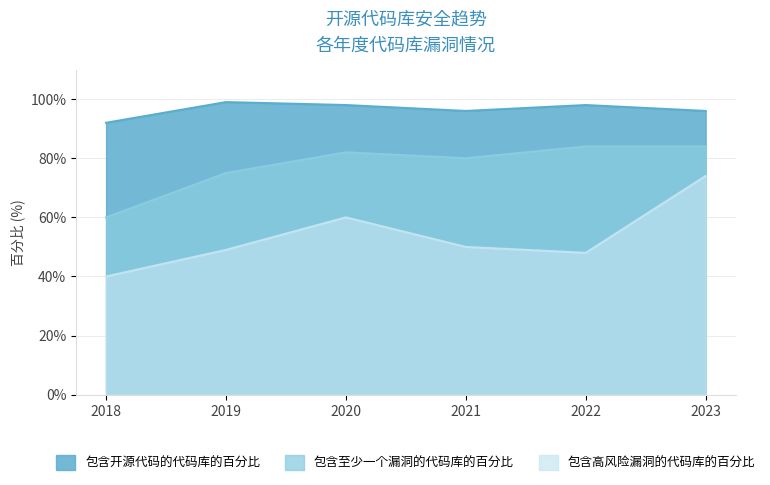

What are all the series names shown in the legend?

包含开源代码的代码库的百分比, 包含至少一个漏洞的代码库的百分比, 包含高风险漏洞的代码库的百分比